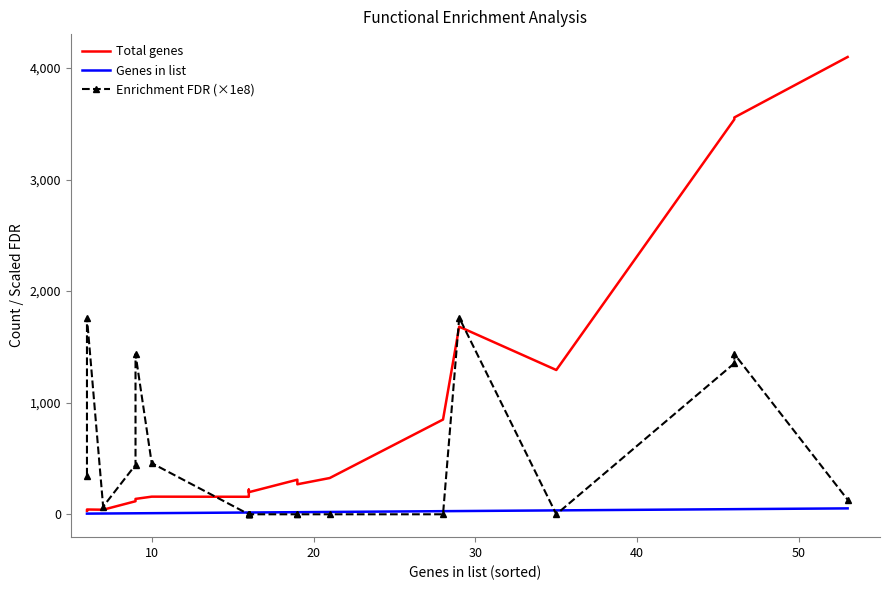

What are all the series names shown in the legend?

Total genes, Genes in list, Enrichment FDR (×1e8)